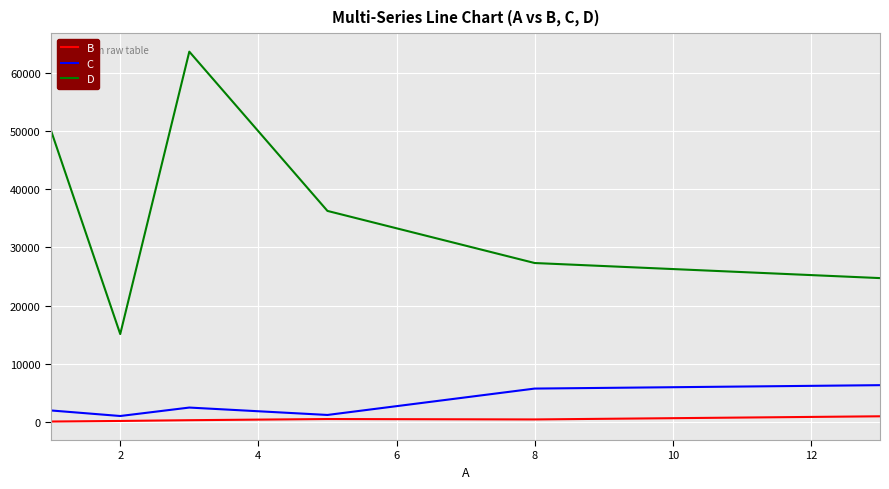

Which series has the largest total across all categories?

D